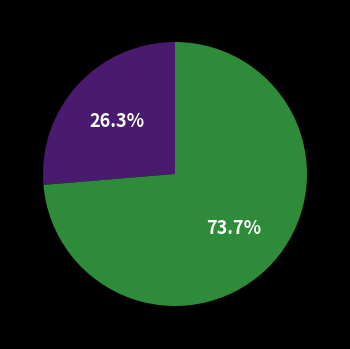

Is there any slice that represents more than half of the pie?

Yes